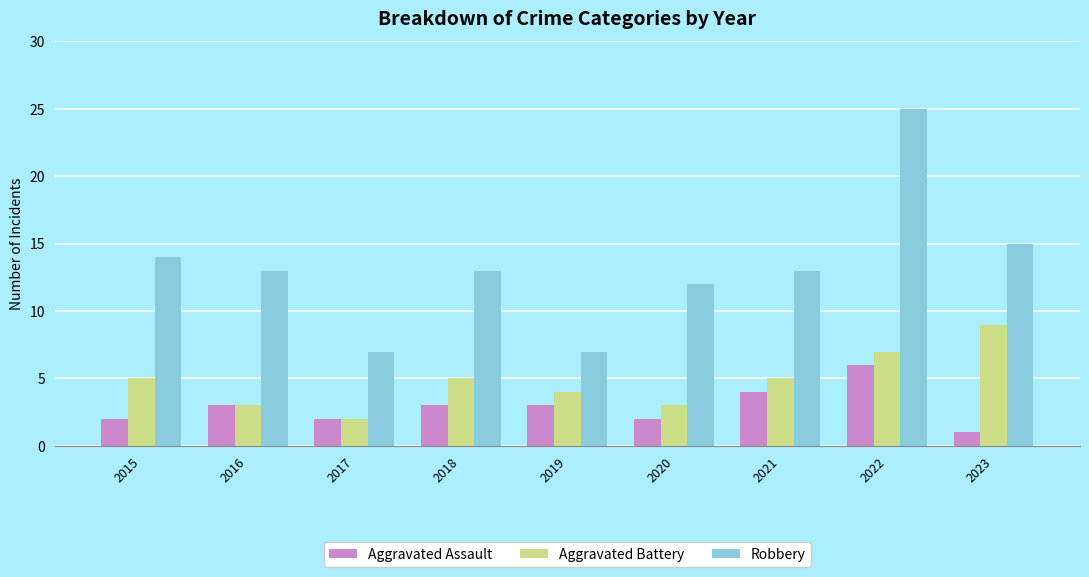

What is the total value across all series at 2023?

25